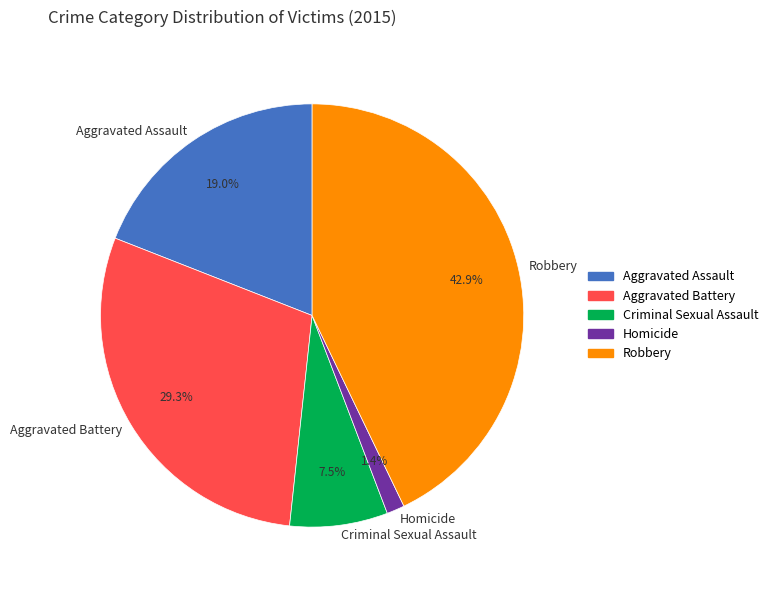

Does Aggravated Assault account for over 50% of the chart?

No